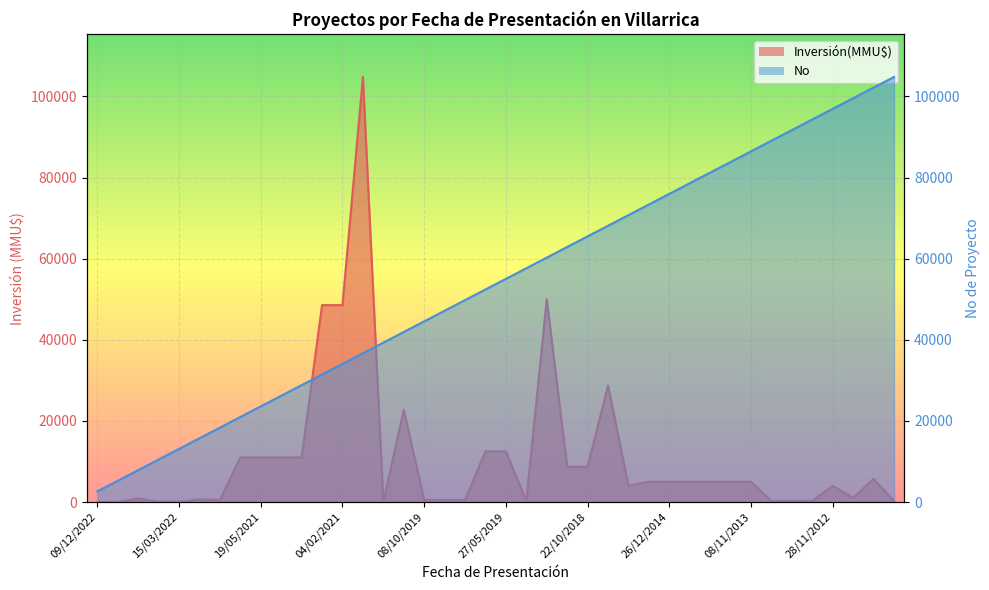

How many data points in Inversión(MMU$) are above 5000?

15